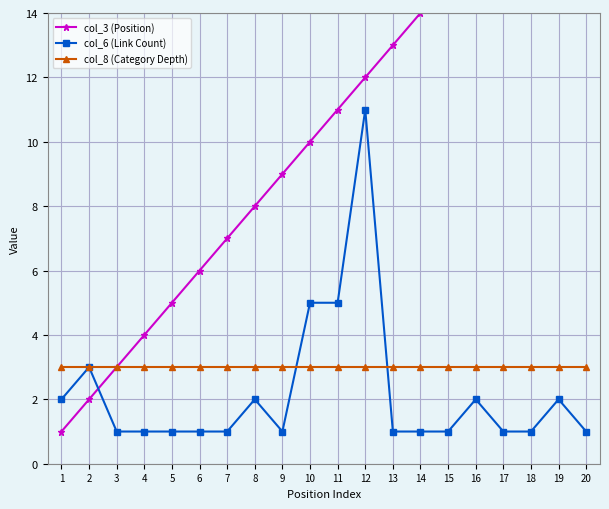

What is the maximum value shown in the chart?

20